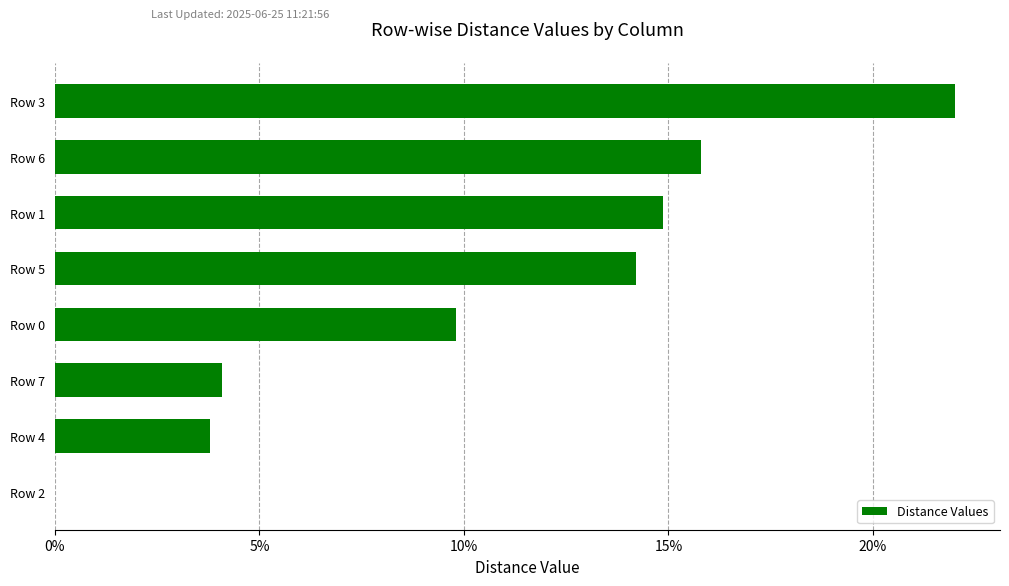

True or false: the data shows 0.0 at Row 2.

True